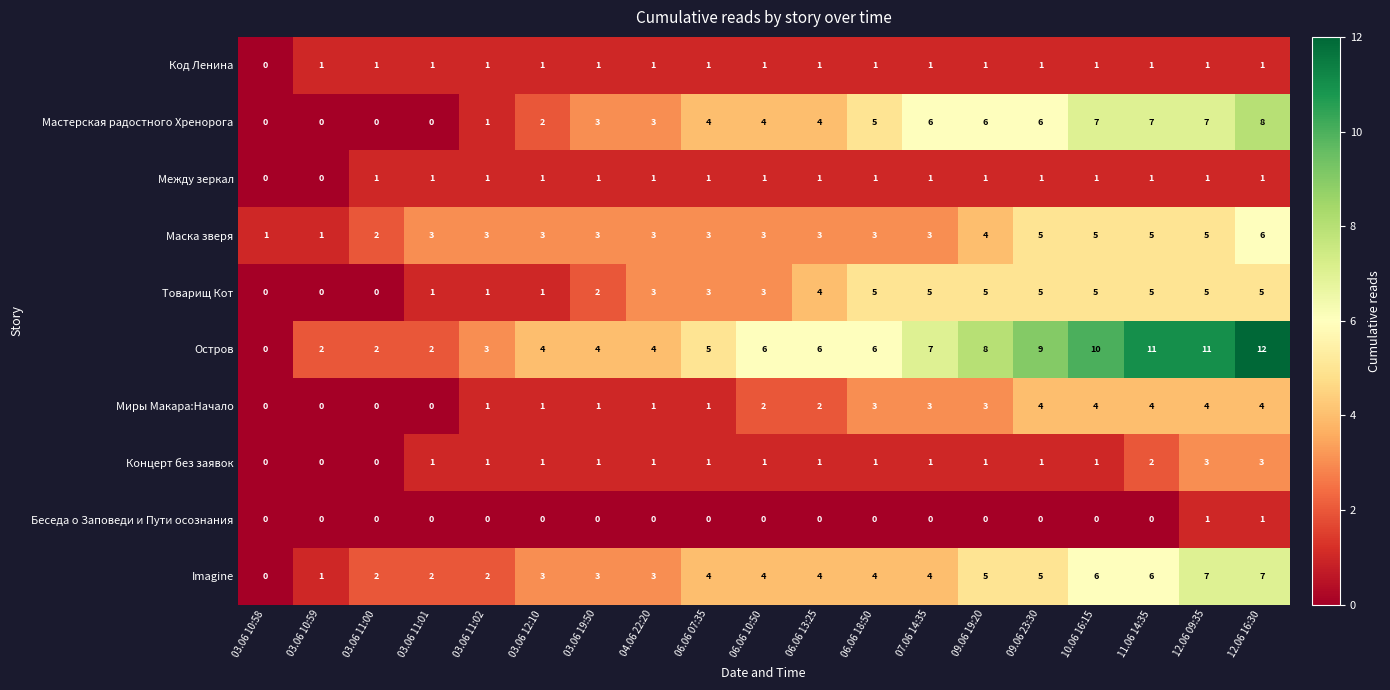

What is the spread (max minus min) of values at 06.06 18:50?

6